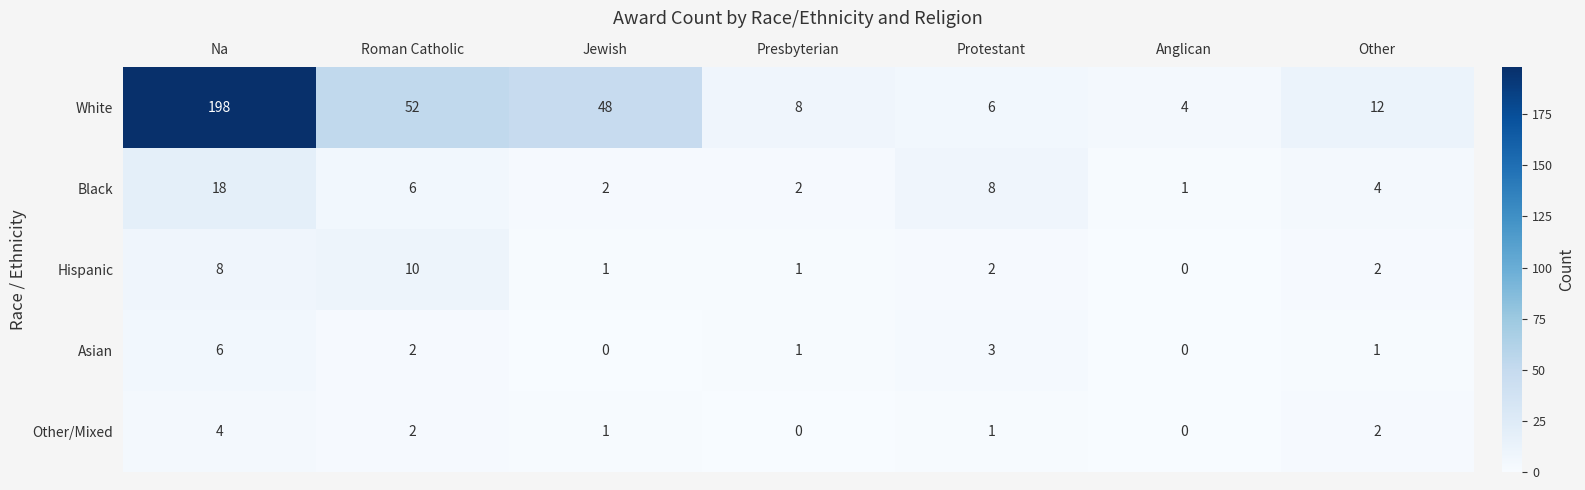

What is the difference between the second highest and second lowest values in the Hispanic series?

7